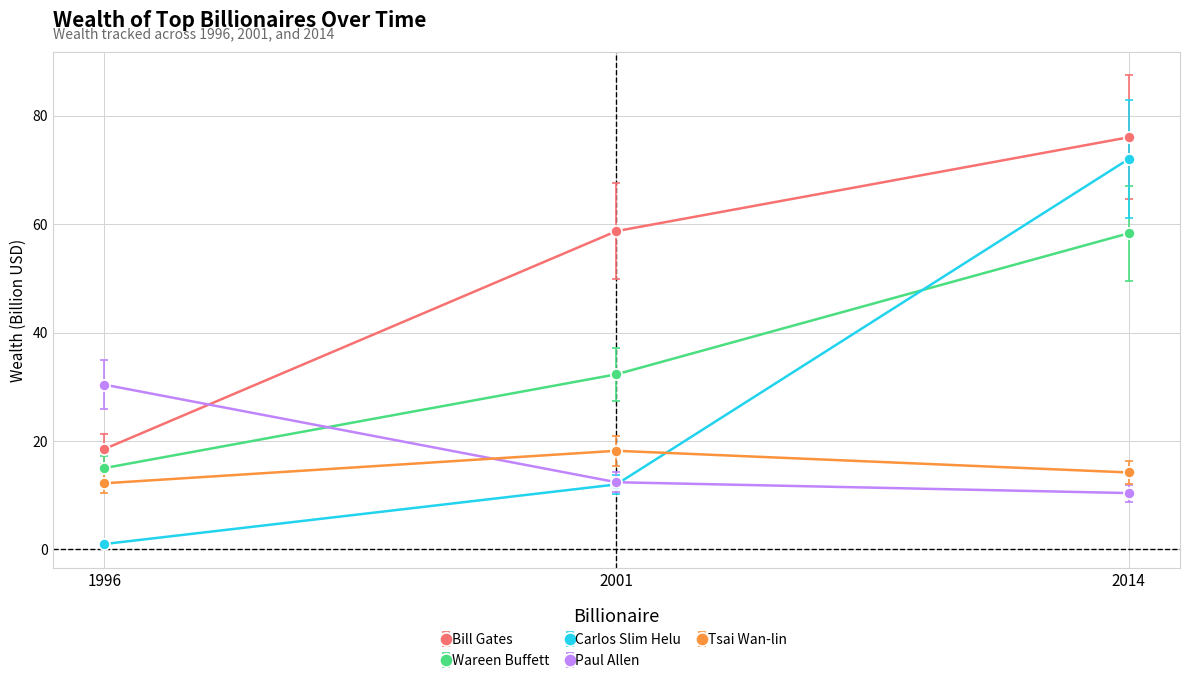

Is it true that Tsai Wan-lin equals 4.6 at 2001?

False